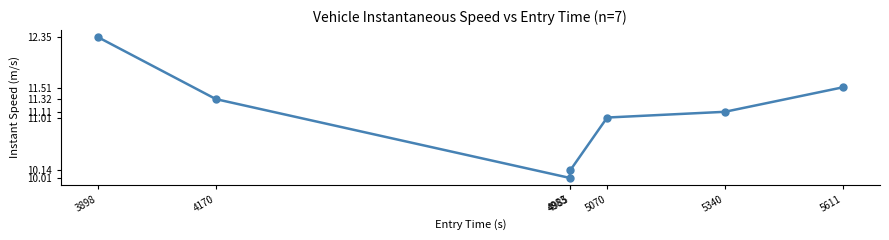

Count the number of values greater than 11.

5